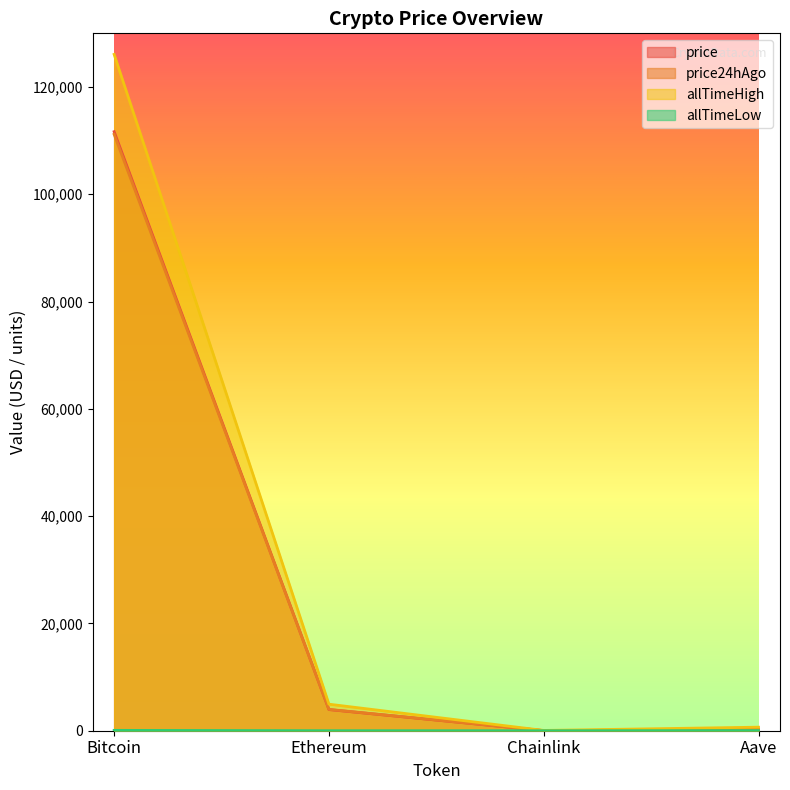

Does the chart have visible grid lines?

No